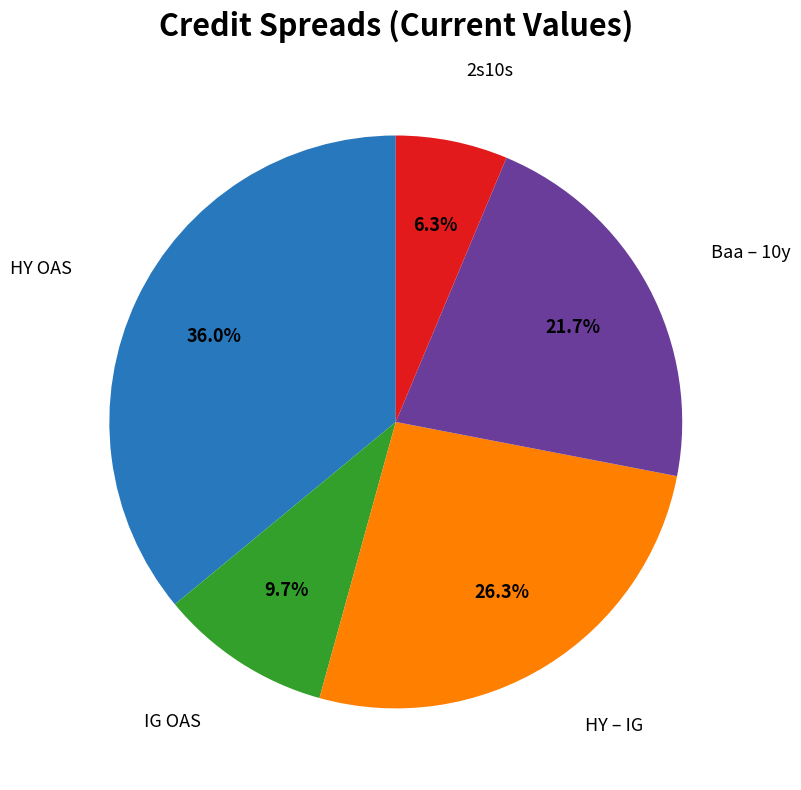

Does any single category account for the majority?

No